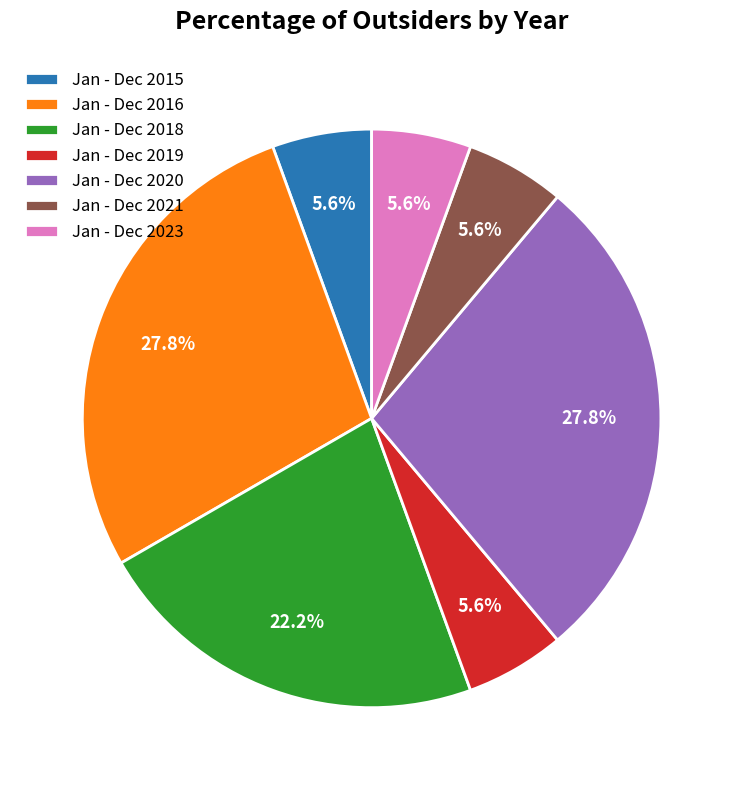

Which has a higher value, Jan - Dec 2023 or Jan - Dec 2018?

Jan - Dec 2018